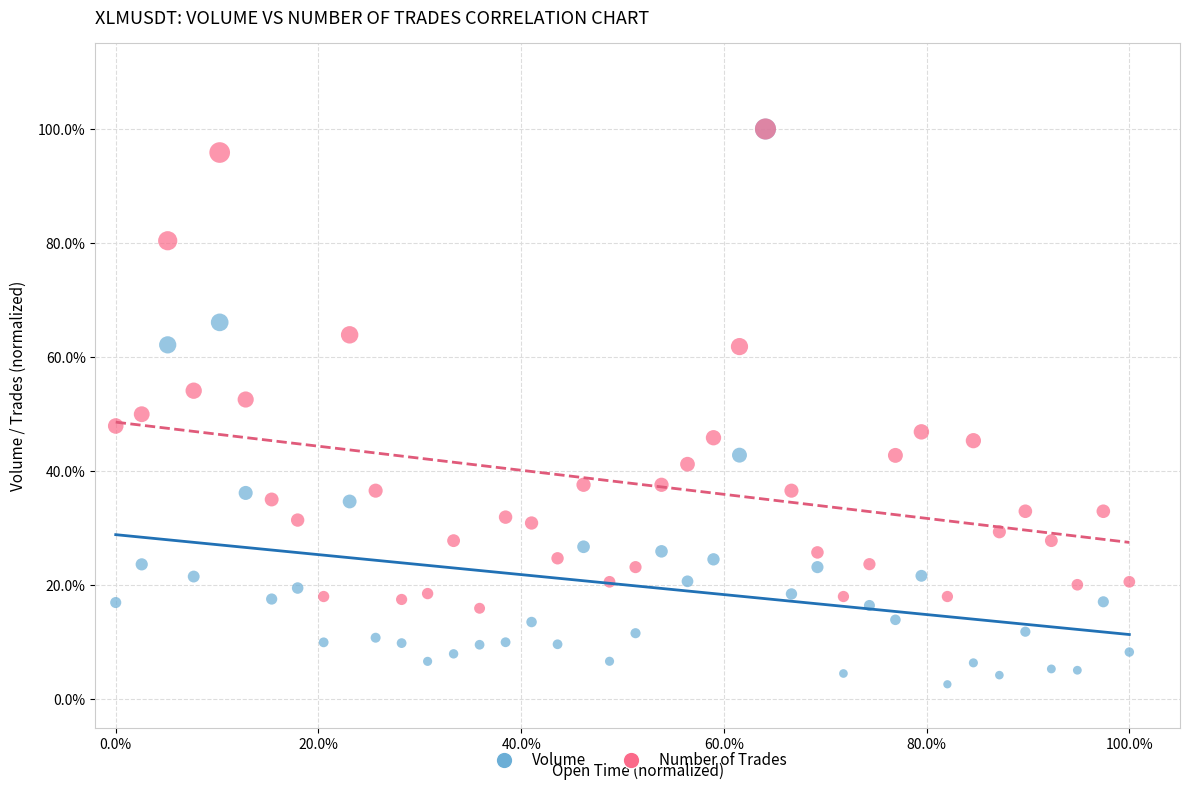

What are all the series names shown in the legend?

Volume, Number of Trades